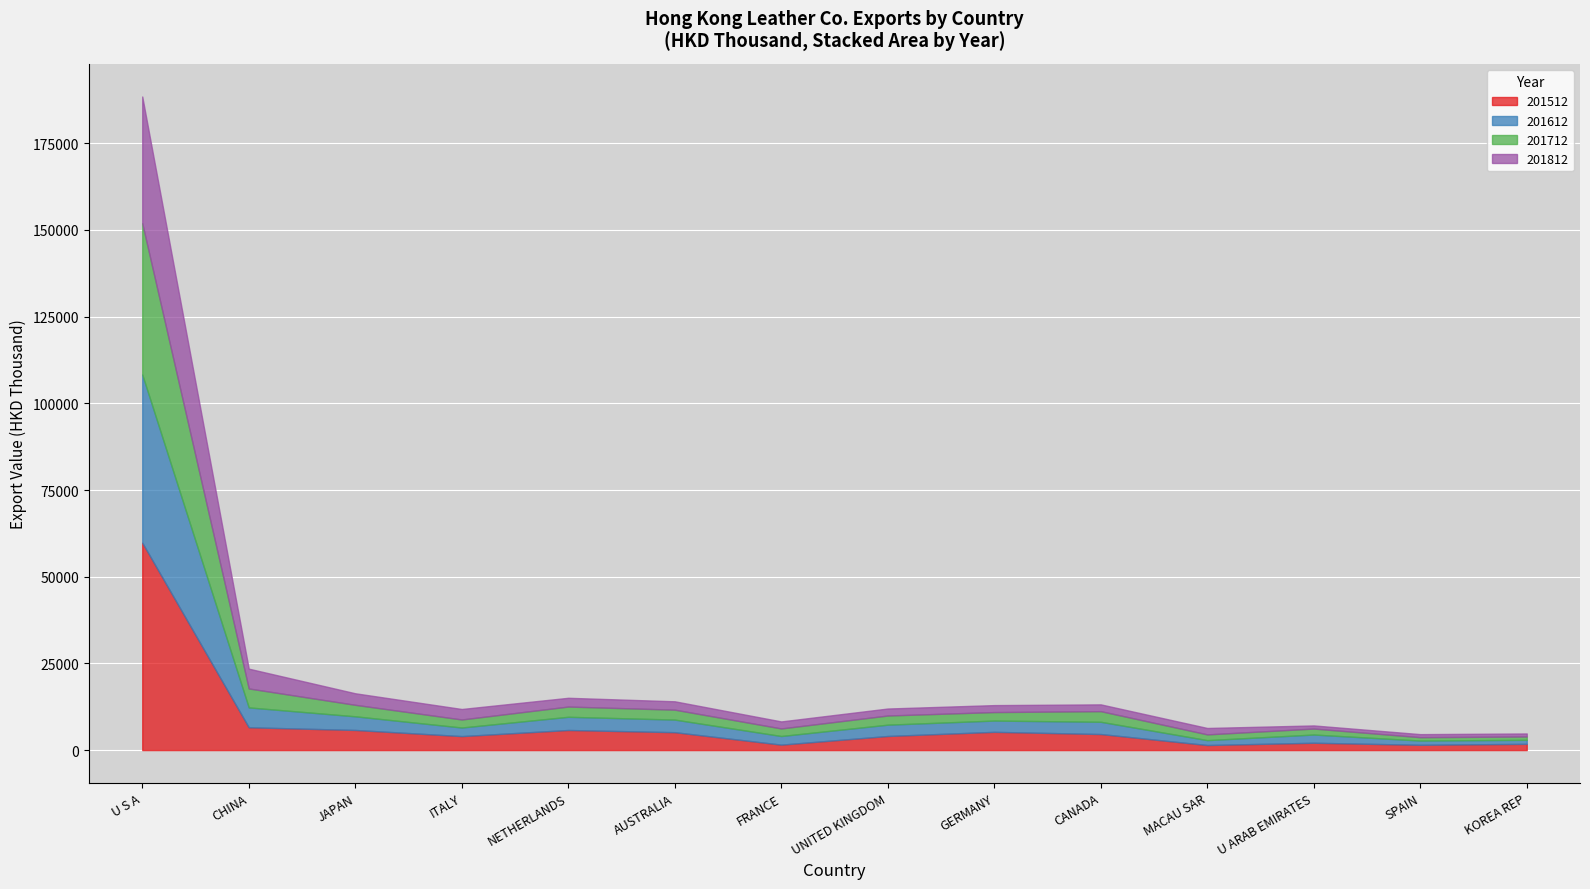

How many interior local peaks does the 201512 series have?

3